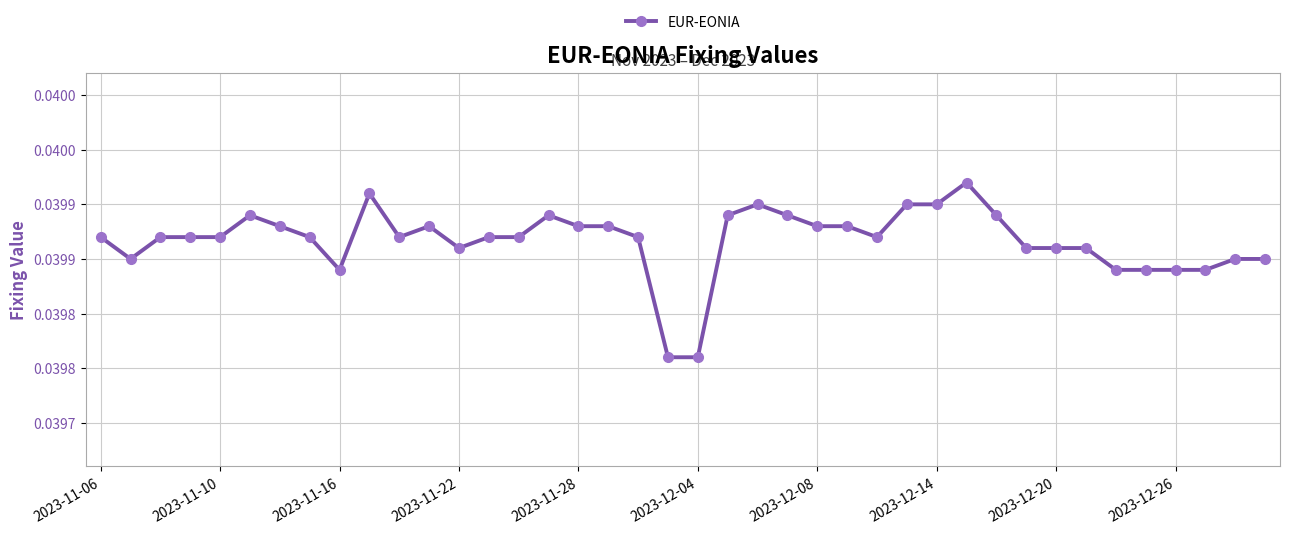

Does the chart have visible grid lines?

Yes